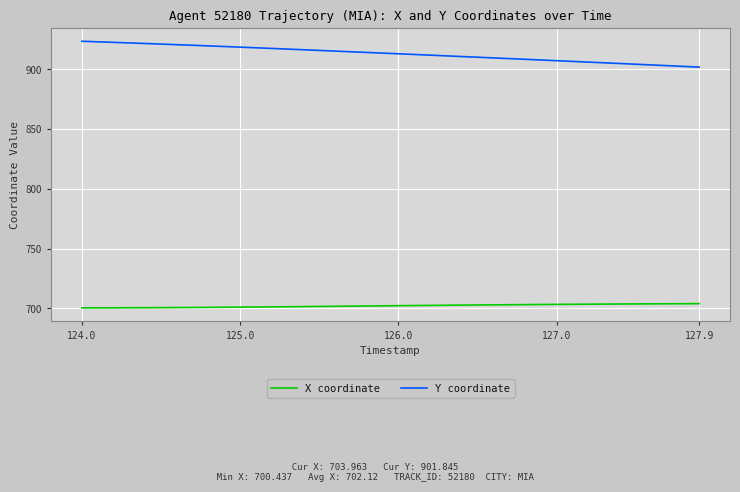

Which series has the largest total across all categories?

Y coordinate